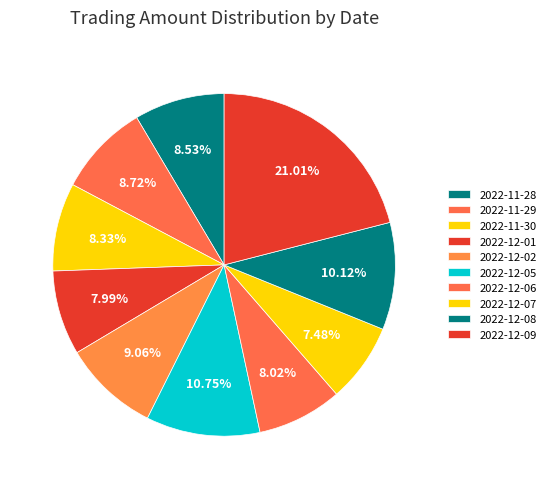

Do 2022-12-02 and 2022-12-07 together represent more than half of the pie?

No